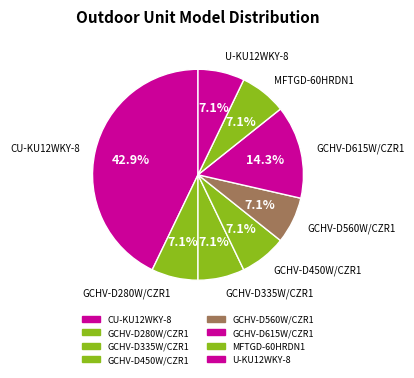

Between GCHV-D615W/CZR1 and GCHV-D450W/CZR1, which is larger?

GCHV-D615W/CZR1